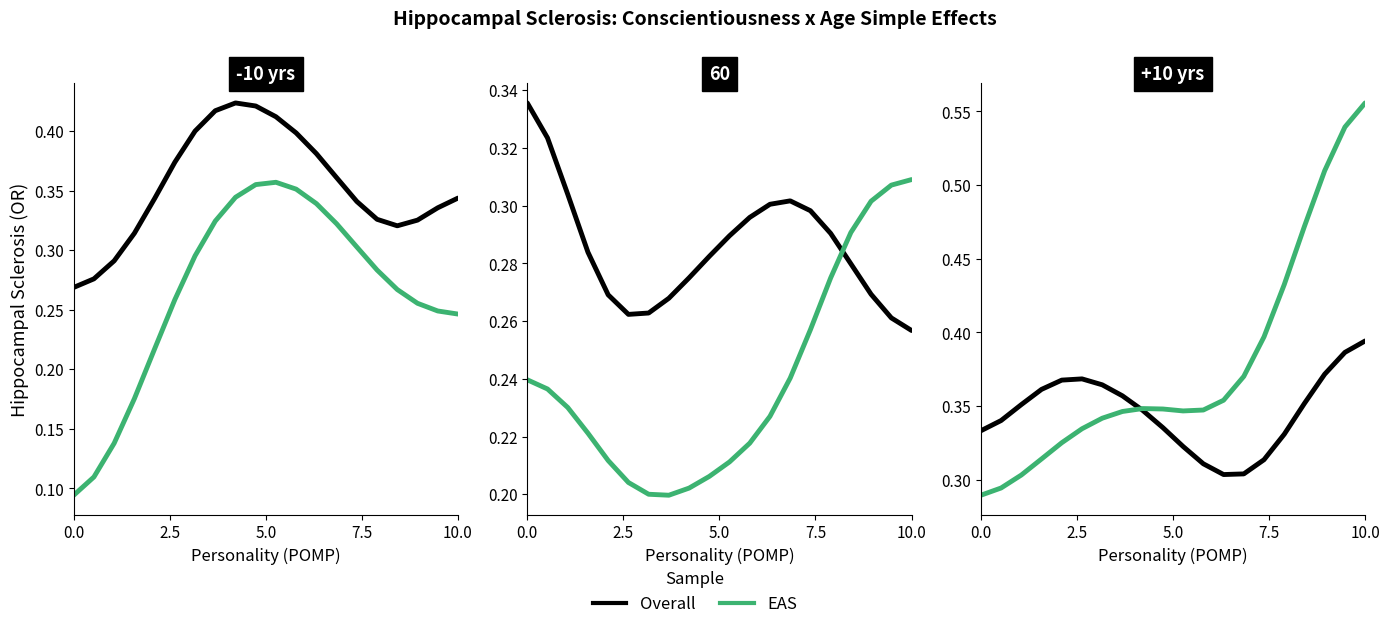

How many Overall values are between 0 and 1?

20